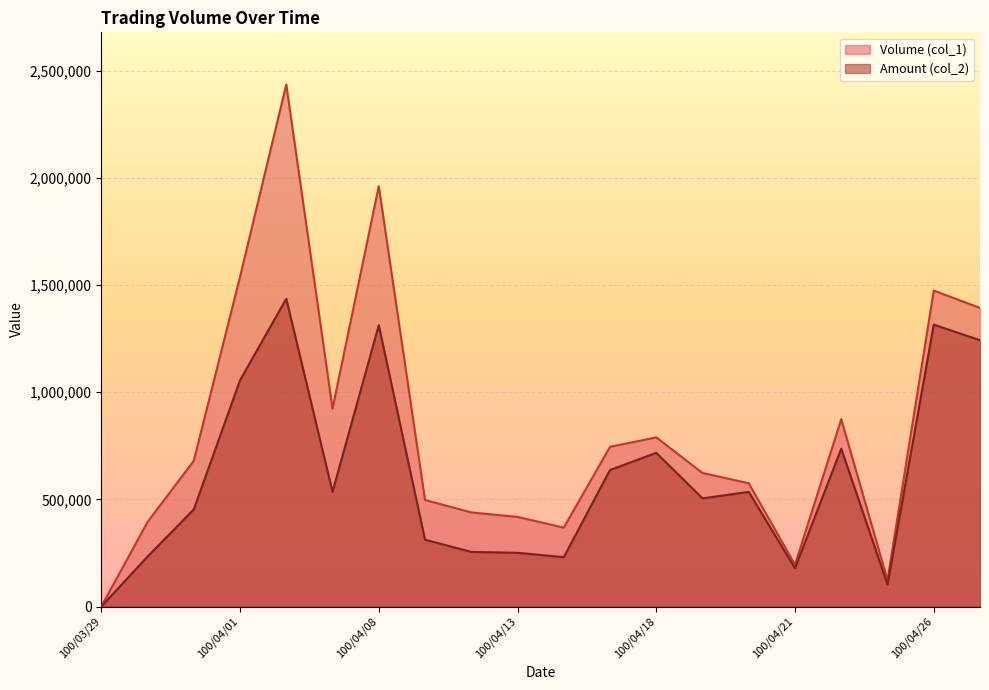

True or false: Amount (col_2) and Volume (col_1) intersect in this chart.

False